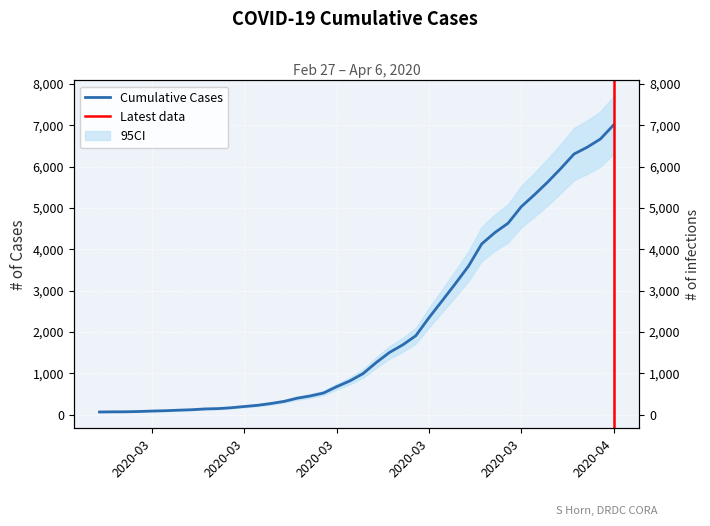

Which label corresponds to the smallest value in the chart?

2020-02-27